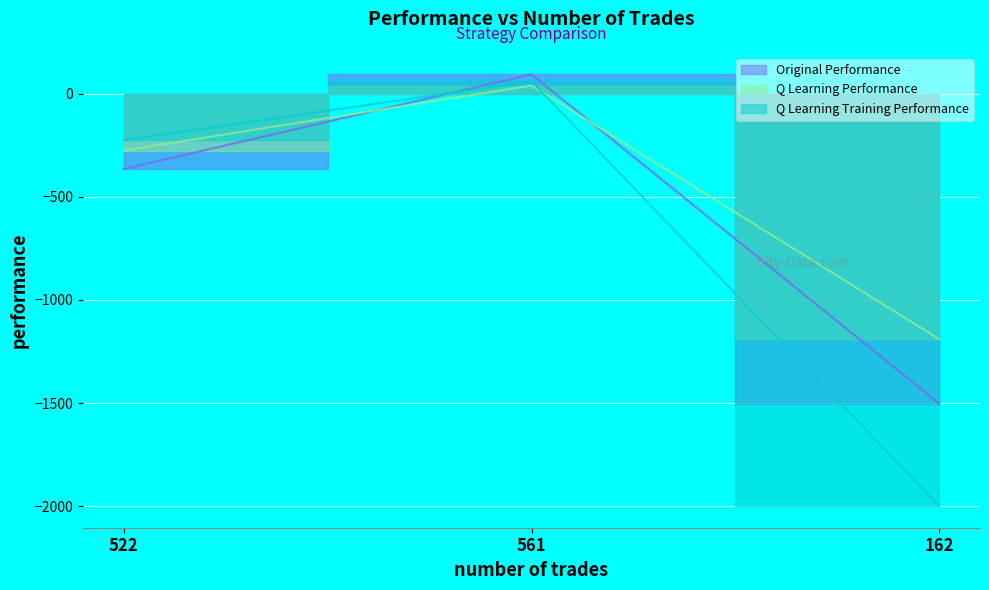

Which category has the lowest value in the Q Learning Performance series?

162